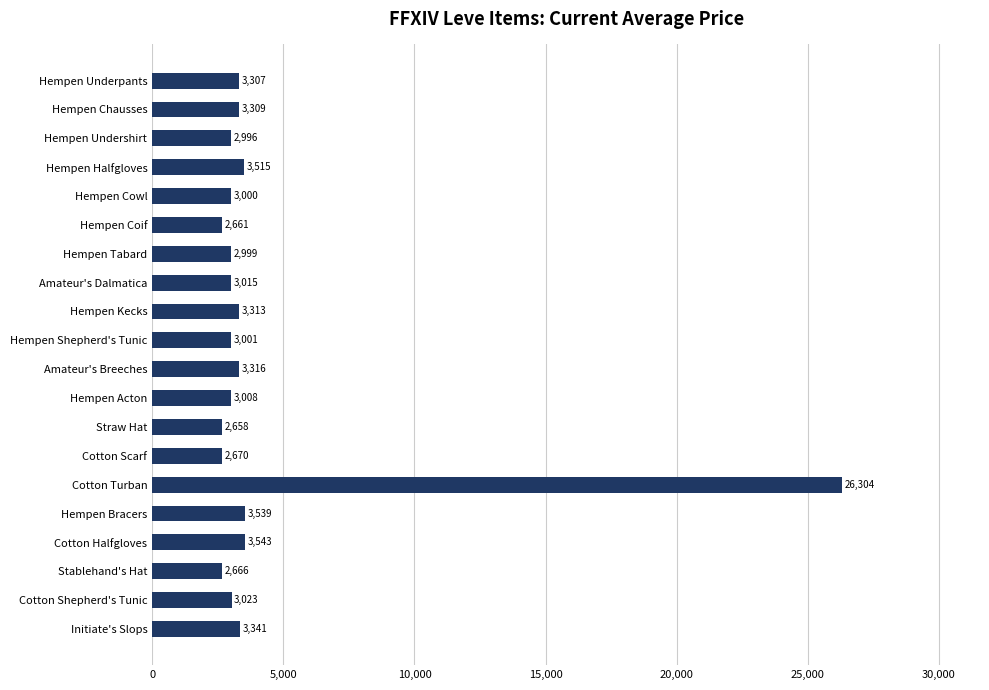

The value at Hempen Tabard is 2999. True or false?

True